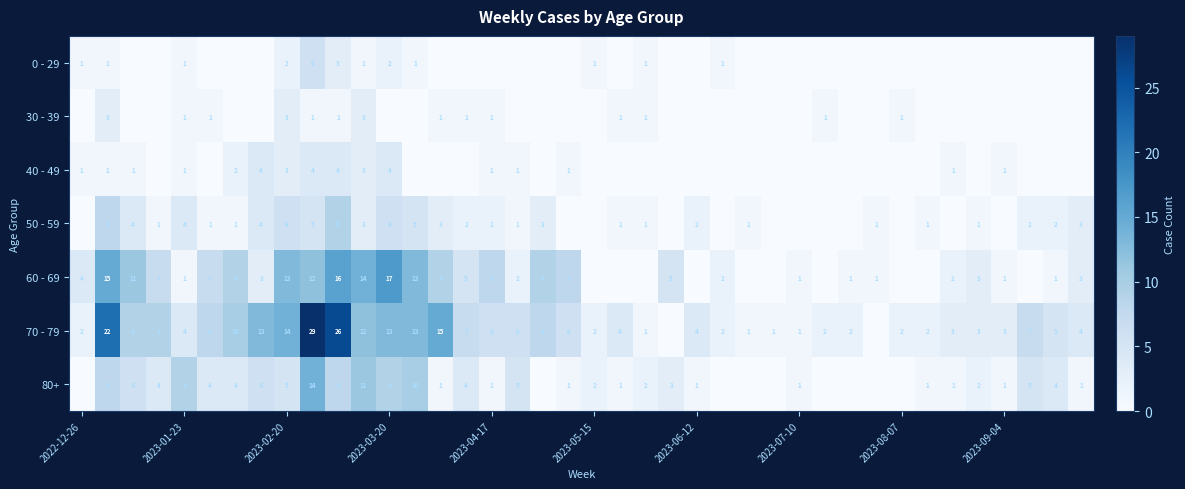

The 70 - 79 series shows 20 at 2023-03-20. True or false?

False